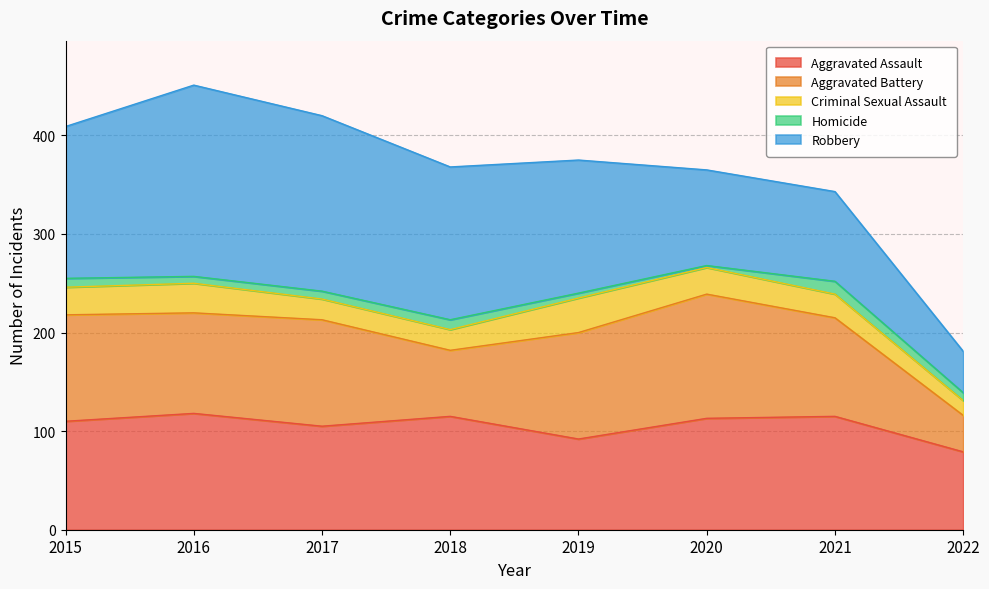

How many interior local valleys does the Aggravated Battery series have?

2